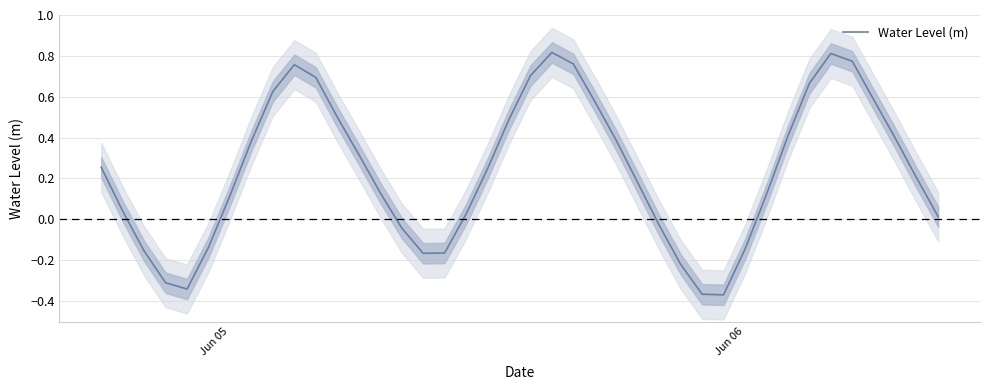

How many values are below 0?

12